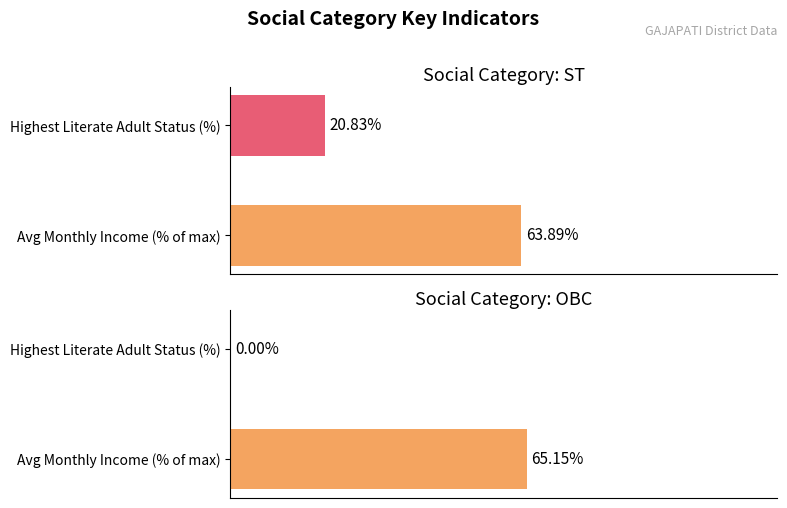

What is the spread (max minus min) of values at Highest Literate Adult Status (%)?

20.8